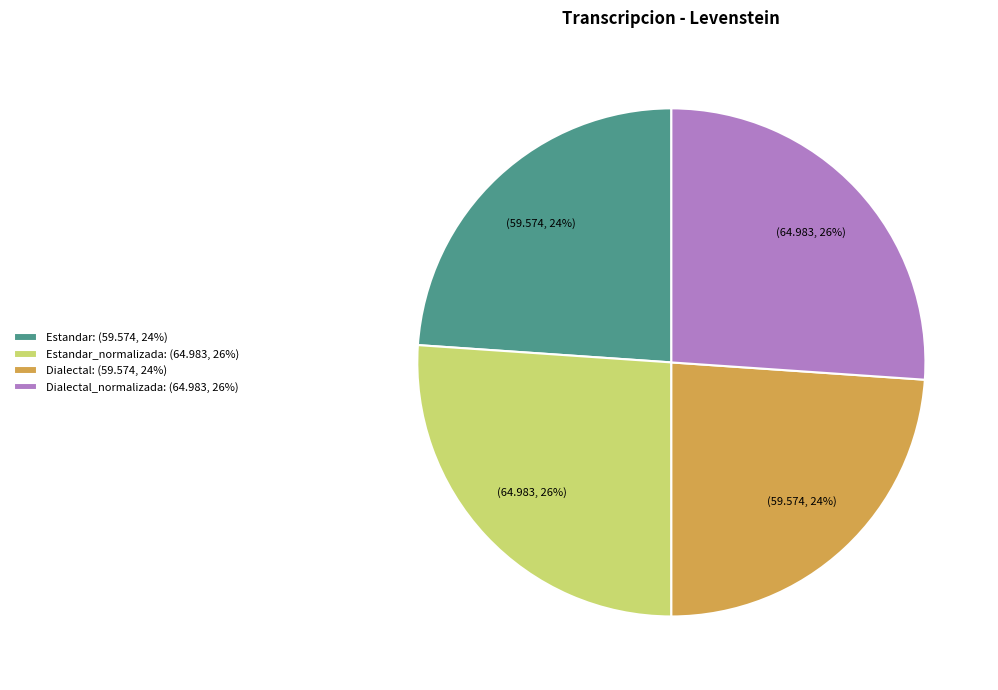

Does Estandar: (59.574, 24%) represent more than half of the total?

No